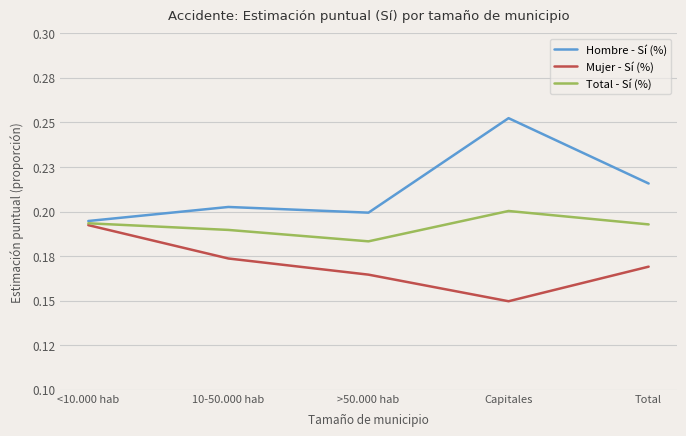

What is the total value across all series at Total?

0.6